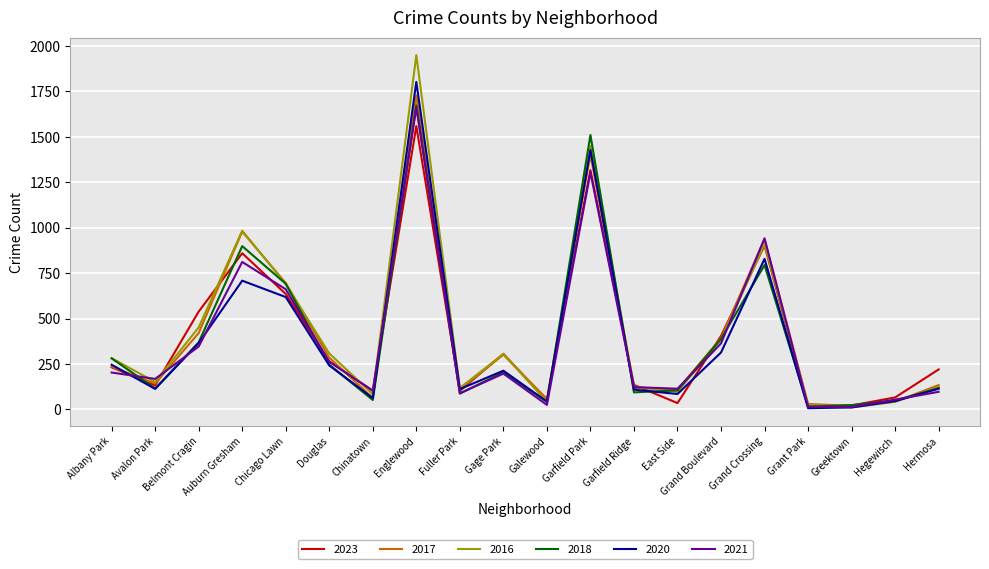

What is the spread (max minus min) of values at Englewood?

390